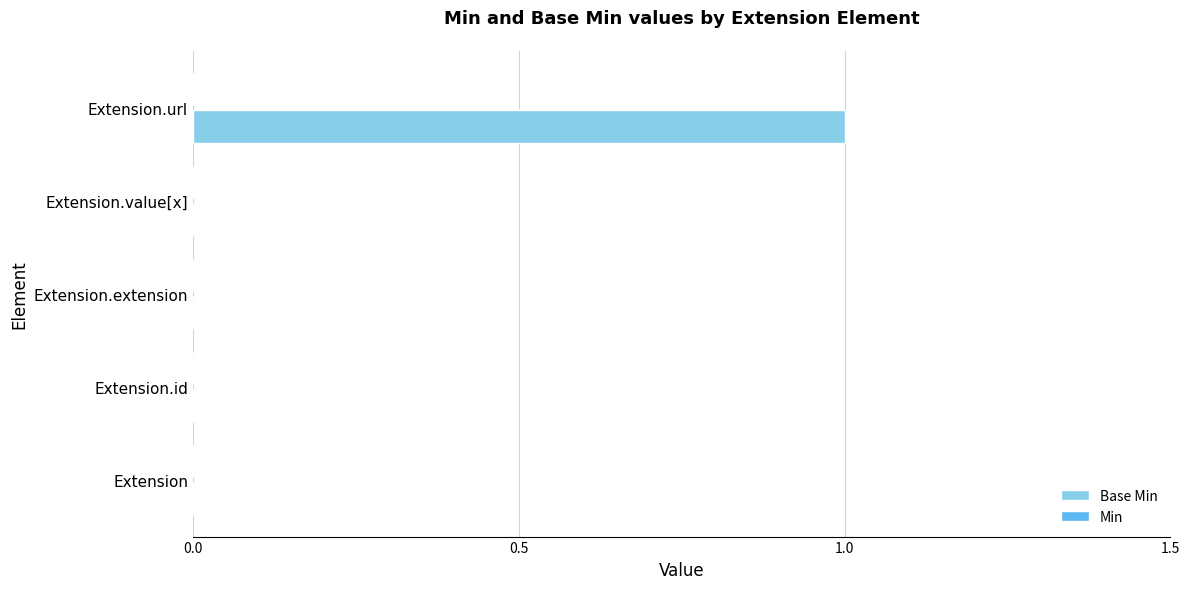

Which has a higher value, Extension.value[x] or Extension.url?

Extension.url